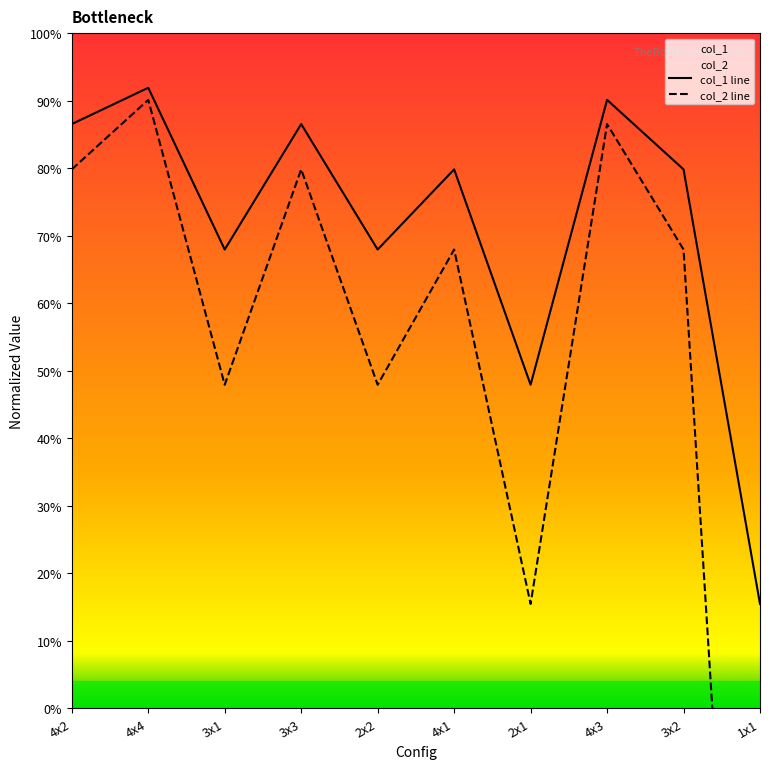

At which category does col_2 line reach its first local valley?

3x1